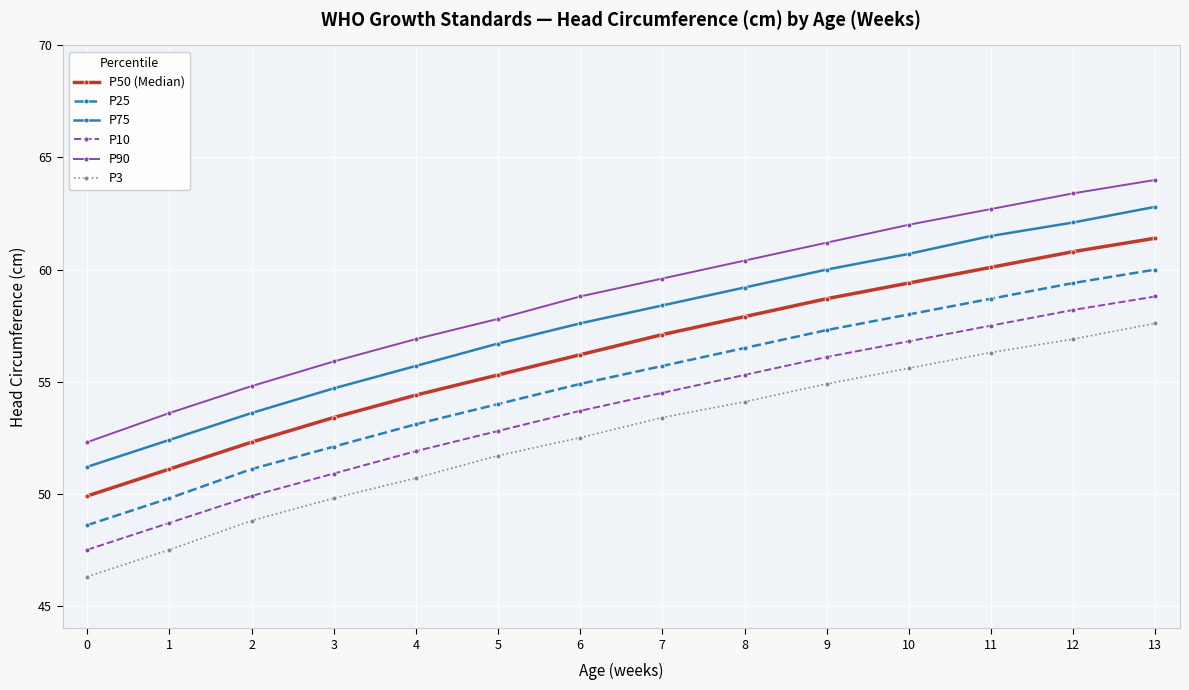

Reading left to right, transcribe all the data shown in this chart.

P50 (Median): 0=49.9	1=51.1	2=52.3	3=53.4	4=54.4	5=55.3	6=56.2	7=57.1	8=57.9	9=58.7	10=59.4	11=60.1	12=60.8	13=61.4
P25: 0=48.6	1=49.8	2=51.1	3=52.1	4=53.1	5=54.0	6=54.9	7=55.7	8=56.5	9=57.3	10=58.0	11=58.7	12=59.4	13=60.0
P75: 0=51.2	1=52.4	2=53.6	3=54.7	4=55.7	5=56.7	6=57.6	7=58.4	8=59.2	9=60.0	10=60.7	11=61.5	12=62.1	13=62.8
P10: 0=47.5	1=48.7	2=49.9	3=50.9	4=51.9	5=52.8	6=53.7	7=54.5	8=55.3	9=56.1	10=56.8	11=57.5	12=58.2	13=58.8
P90: 0=52.3	1=53.6	2=54.8	3=55.9	4=56.9	5=57.8	6=58.8	7=59.6	8=60.4	9=61.2	10=62.0	11=62.7	12=63.4	13=64.0
P3: 0=46.3	1=47.5	2=48.8	3=49.8	4=50.7	5=51.7	6=52.5	7=53.4	8=54.1	9=54.9	10=55.6	11=56.3	12=56.9	13=57.6